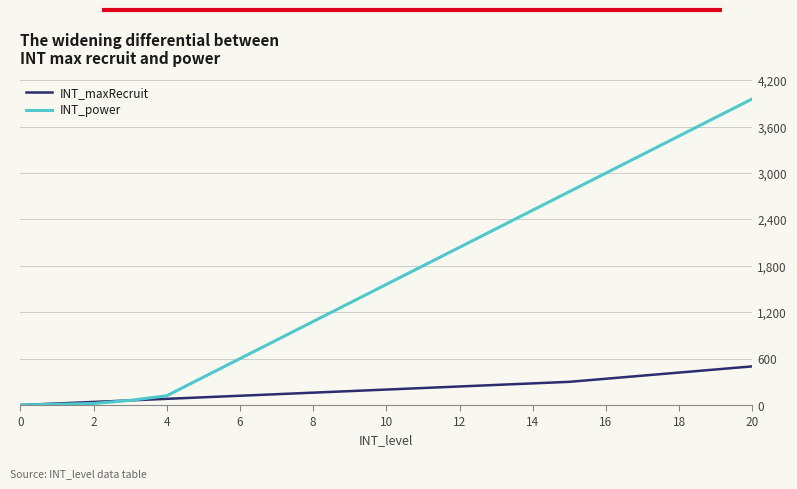

Which series has the largest total across all categories?

INT_power